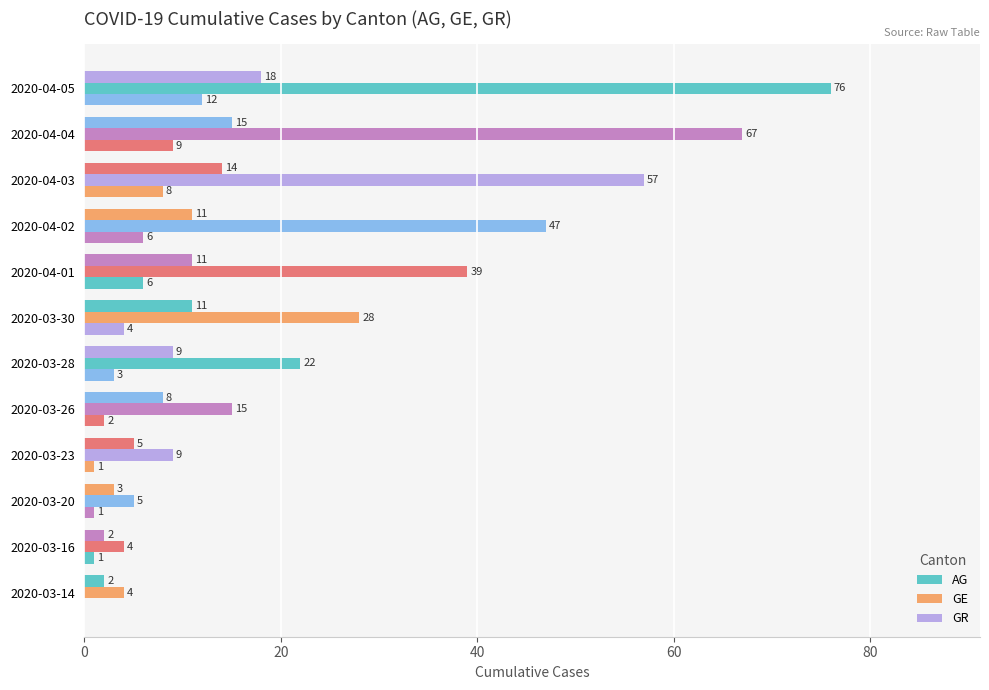

Count the number of data series in this chart.

3